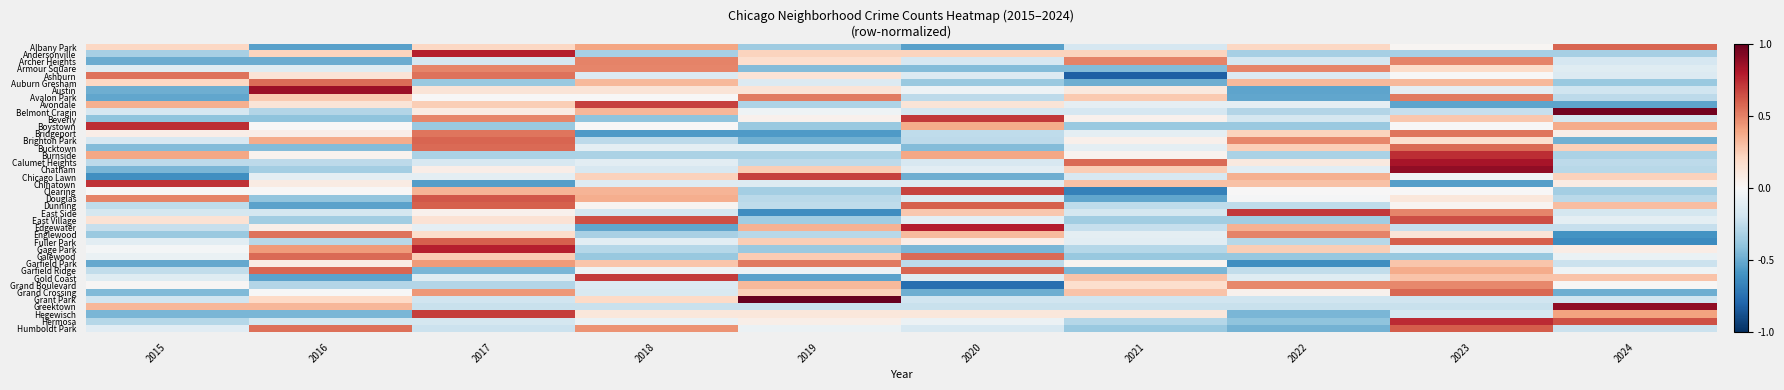

Reading left to right, list all the values displayed in this chart.

Albany Park: 2015=0.2	2016=-0.5	2017=0.2	2018=0.4	2019=-0.4	2020=-0.5	2021=-0.2	2022=0.2	2023=0.0	2024=0.6
Andersonville: 2015=-0.3	2016=0.2	2017=0.8	2018=-0.3	2019=0.2	2020=0.2	2021=0.2	2022=-0.3	2023=-0.3	2024=-0.3
Archer Heights: 2015=-0.5	2016=-0.5	2017=-0.2	2018=0.5	2019=0.2	2020=-0.2	2021=0.5	2022=-0.2	2023=0.5	2024=-0.2
Armour Square: 2015=-0.1	2016=-0.1	2017=0.5	2018=0.5	2019=-0.4	2020=-0.4	2021=-0.4	2022=0.5	2023=0.2	2024=-0.1
Ashburn: 2015=0.5	2016=0.1	2017=0.5	2018=-0.1	2019=0.1	2020=-0.1	2021=-0.8	2022=-0.1	2023=0.0	2024=-0.1
Auburn Gresham: 2015=0.2	2016=0.6	2017=-0.4	2018=0.3	2019=-0.1	2020=-0.4	2021=-0.5	2022=0.3	2023=0.3	2024=-0.4
Austin: 2015=-0.5	2016=0.9	2017=0.1	2018=0.1	2019=0.1	2020=-0.1	2021=0.1	2022=-0.5	2023=-0.1	2024=-0.2
Avalon Park: 2015=-0.5	2016=0.3	2017=0.0	2018=0.0	2019=0.5	2020=-0.3	2021=0.3	2022=-0.5	2023=0.5	2024=-0.3
Avondale: 2015=0.4	2016=0.1	2017=0.2	2018=0.7	2019=-0.3	2020=0.1	2021=-0.1	2022=-0.1	2023=-0.5	2024=-0.5
Belmont Cragin: 2015=-0.2	2016=-0.3	2017=0.1	2018=0.3	2019=-0.0	2020=-0.2	2021=-0.2	2022=-0.3	2023=-0.2	2024=1.0
Beverly: 2015=-0.4	2016=-0.4	2017=0.5	2018=-0.4	2019=0.0	2020=0.7	2021=0.0	2022=-0.2	2023=0.3	2024=-0.2
Boystown: 2015=0.7	2016=0.0	2017=-0.4	2018=0.0	2019=-0.4	2020=0.4	2021=-0.4	2022=-0.4	2023=0.0	2024=0.4
Bridgeport: 2015=0.1	2016=0.1	2017=0.5	2018=-0.6	2019=-0.6	2020=-0.3	2021=-0.1	2022=0.2	2023=0.5	2024=0.1
Brighton Park: 2015=-0.2	2016=0.4	2017=0.6	2018=-0.3	2019=-0.5	2020=-0.3	2021=0.1	2022=0.5	2023=0.2	2024=-0.5
Bucktown: 2015=-0.4	2016=-0.4	2017=0.6	2018=-0.1	2019=-0.1	2020=-0.4	2021=-0.1	2022=0.2	2023=0.6	2024=0.2
Burnside: 2015=0.4	2016=0.0	2017=-0.3	2018=-0.3	2019=-0.3	2020=0.4	2021=0.0	2022=-0.3	2023=0.7	2024=-0.3
Calumet Heights: 2015=-0.3	2016=-0.3	2017=-0.2	2018=-0.1	2019=-0.3	2020=-0.2	2021=0.6	2022=0.1	2023=0.8	2024=-0.3
Chatham: 2015=-0.5	2016=-0.3	2017=0.1	2018=-0.2	2019=0.2	2020=-0.1	2021=0.2	2022=-0.1	2023=0.9	2024=-0.3
Chicago Lawn: 2015=-0.6	2016=-0.1	2017=-0.1	2018=0.2	2019=0.7	2020=-0.5	2021=-0.2	2022=0.4	2023=-0.0	2024=0.2
Chinatown: 2015=0.7	2016=0.1	2017=-0.5	2018=-0.1	2019=-0.1	2020=-0.1	2021=0.3	2022=0.3	2023=-0.5	2024=0.1
Clearing: 2015=0.0	2016=0.0	2017=0.3	2018=0.3	2019=-0.3	2020=0.7	2021=-0.7	2022=0.0	2023=0.0	2024=-0.3
Douglas: 2015=0.5	2016=-0.4	2017=0.6	2018=0.4	2019=-0.3	2020=-0.1	2021=-0.5	2022=-0.0	2023=0.1	2024=-0.3
Dunning: 2015=-0.3	2016=-0.5	2017=0.6	2018=0.0	2019=-0.3	2020=0.6	2021=-0.3	2022=-0.3	2023=0.0	2024=0.3
East Side: 2015=-0.2	2016=-0.2	2017=0.0	2018=-0.2	2019=-0.6	2020=0.3	2021=-0.2	2022=0.7	2023=0.5	2024=-0.2
East Village: 2015=0.1	2016=-0.3	2017=0.1	2018=0.6	2019=-0.3	2020=-0.1	2021=-0.3	2022=-0.3	2023=0.6	2024=-0.1
Edgewater: 2015=-0.2	2016=0.1	2017=-0.1	2018=-0.5	2019=0.3	2020=0.8	2021=-0.2	2022=0.3	2023=-0.2	2024=-0.2
Englewood: 2015=-0.4	2016=0.5	2017=0.2	2018=-0.3	2019=-0.3	2020=0.3	2021=-0.1	2022=0.5	2023=0.1	2024=-0.6
Fuller Park: 2015=-0.1	2016=-0.3	2017=0.6	2018=-0.1	2019=0.2	2020=0.1	2021=-0.1	2022=-0.3	2023=0.6	2024=-0.6
Gage Park: 2015=-0.0	2016=0.4	2017=0.8	2018=-0.3	2019=-0.4	2020=-0.5	2021=-0.3	2022=0.2	2023=-0.1	2024=0.1
Galewood: 2015=-0.1	2016=0.6	2017=0.3	2018=-0.4	2019=0.3	2020=0.6	2021=-0.4	2022=-0.4	2023=-0.4	2024=-0.1
Garfield Park: 2015=-0.5	2016=0.1	2017=0.4	2018=0.3	2019=0.5	2020=-0.3	2021=0.0	2022=-0.6	2023=0.3	2024=-0.2
Garfield Ridge: 2015=-0.2	2016=0.6	2017=-0.5	2018=-0.0	2019=-0.0	2020=0.6	2021=-0.5	2022=-0.2	2023=0.4	2024=-0.0
Gold Coast: 2015=-0.1	2016=-0.5	2017=-0.1	2018=0.7	2019=-0.5	2020=-0.1	2021=0.3	2022=-0.1	2023=0.3	2024=0.3
Grand Boulevard: 2015=0.0	2016=-0.3	2017=-0.3	2018=-0.1	2019=0.3	2020=-0.8	2021=0.2	2022=0.5	2023=0.5	2024=0.0
Grand Crossing: 2015=-0.4	2016=-0.0	2017=0.4	2018=-0.2	2019=0.2	2020=-0.5	2021=0.3	2022=0.0	2023=0.6	2024=-0.5
Grant Park: 2015=-0.2	2016=0.2	2017=-0.2	2018=0.2	2019=1.0	2020=-0.2	2021=-0.2	2022=-0.2	2023=-0.2	2024=-0.2
Greektown: 2015=0.3	2016=0.3	2017=-0.2	2018=-0.2	2019=-0.2	2020=-0.2	2021=-0.2	2022=-0.2	2023=-0.2	2024=0.9
Hegewisch: 2015=-0.5	2016=-0.5	2017=0.7	2018=0.1	2019=0.1	2020=0.1	2021=0.1	2022=-0.5	2023=-0.2	2024=0.4
Hermosa: 2015=-0.3	2016=-0.2	2017=-0.2	2018=-0.1	2019=0.1	2020=-0.1	2021=-0.3	2022=-0.4	2023=0.7	2024=0.6
Humboldt Park: 2015=-0.1	2016=0.6	2017=-0.2	2018=0.4	2019=-0.1	2020=-0.2	2021=-0.4	2022=-0.5	2023=0.6	2024=-0.2